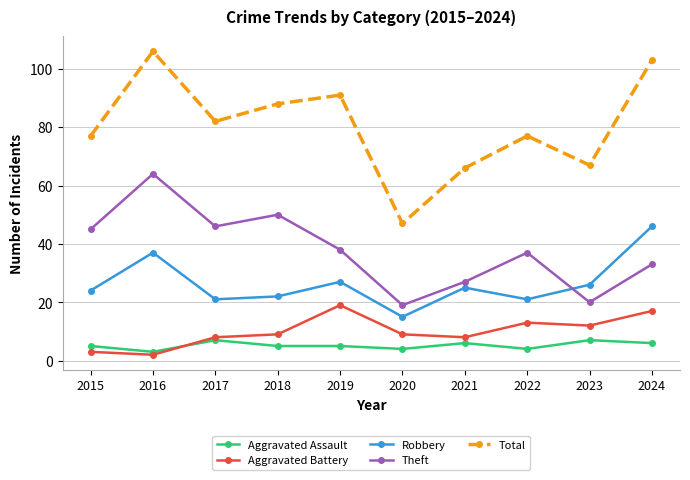

The Robbery series shows 21 at 2017. True or false?

True